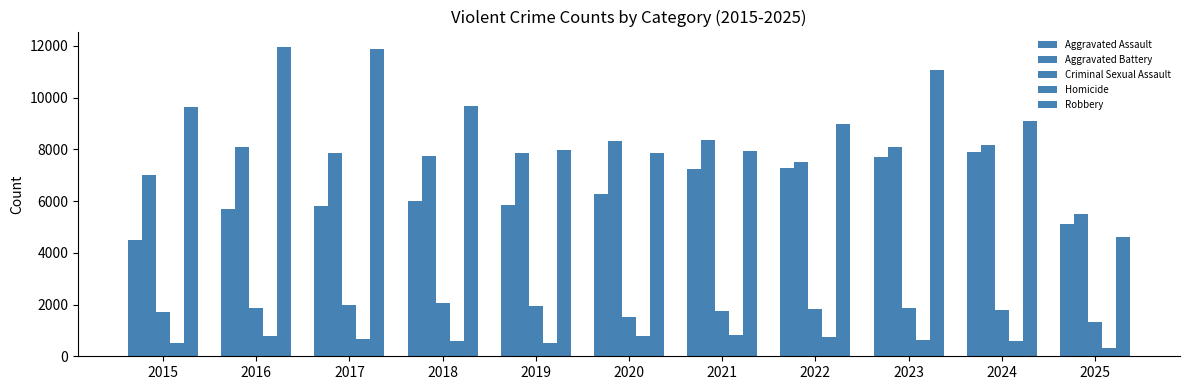

Is it true that Homicide equals 877 at 2015?

False